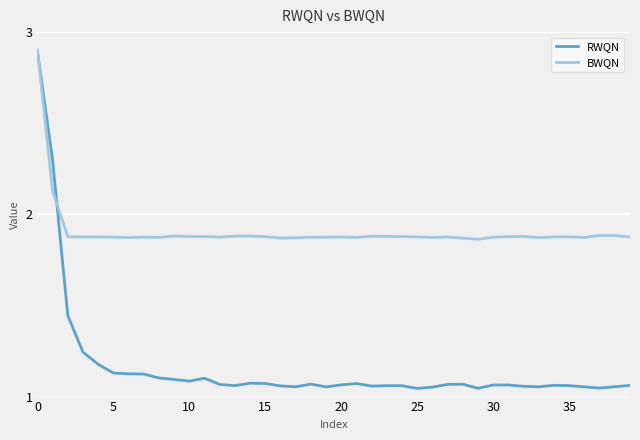

After their last crossing, which series has the higher values: BWQN or RWQN?

BWQN